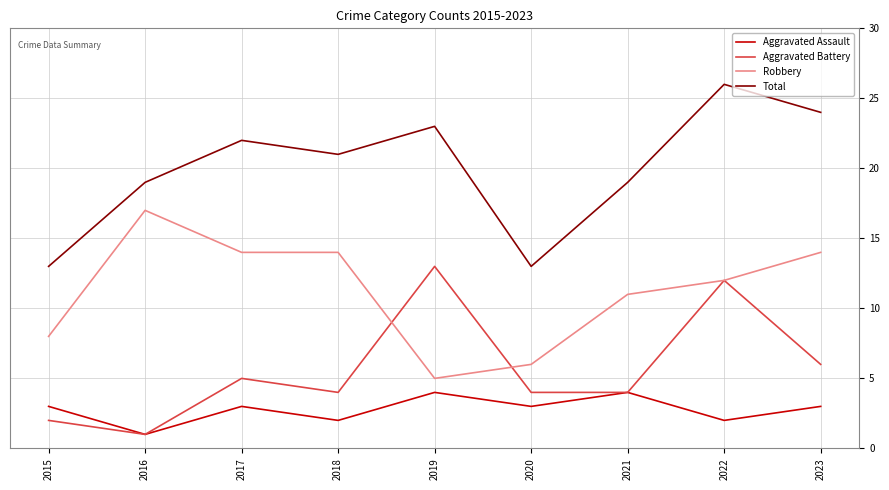

At 2023, list the series in order from smallest to largest.

Aggravated Assault, Aggravated Battery, Robbery, Total